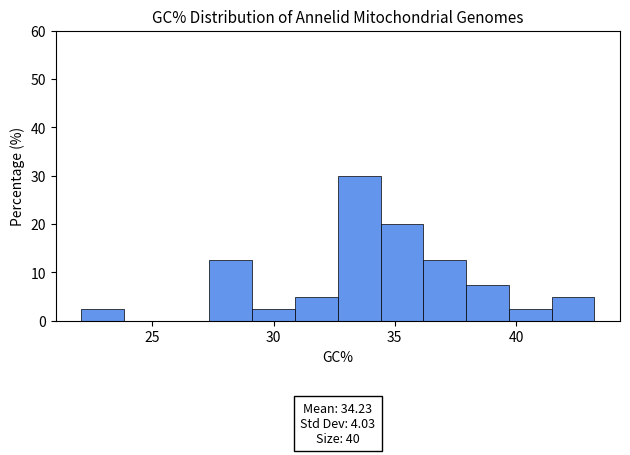

Around what value on the x-axis is the tallest bar? Give the approximate position of its centre, as read against the axis.

33.5